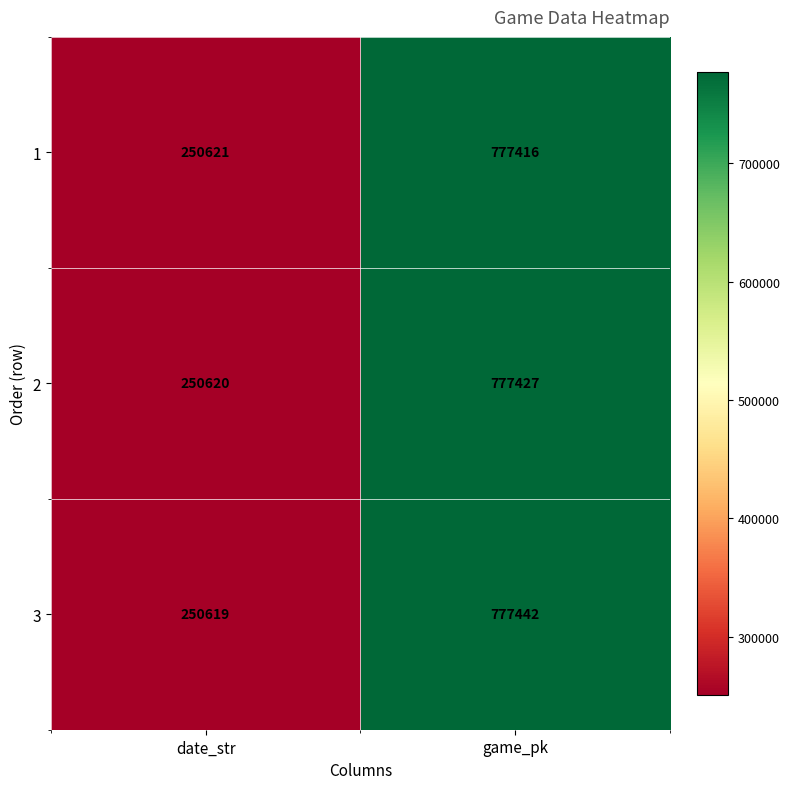

What is the spread (max minus min) of values at date_str?

2